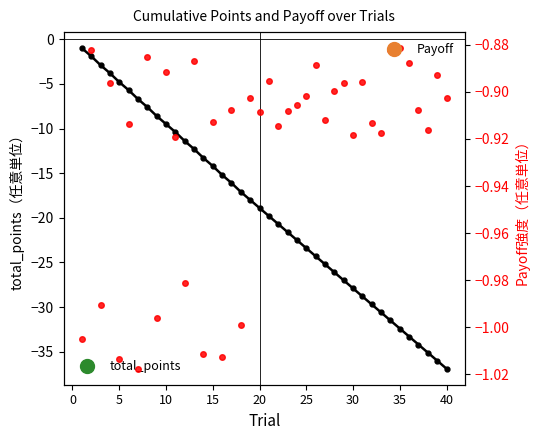

How many lines are shown in the chart?

2